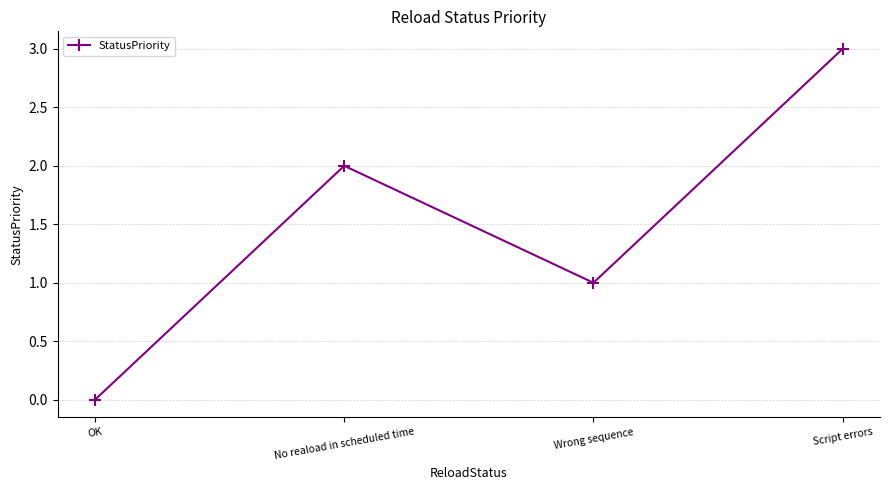

True or false: the data shows -2 at OK.

False